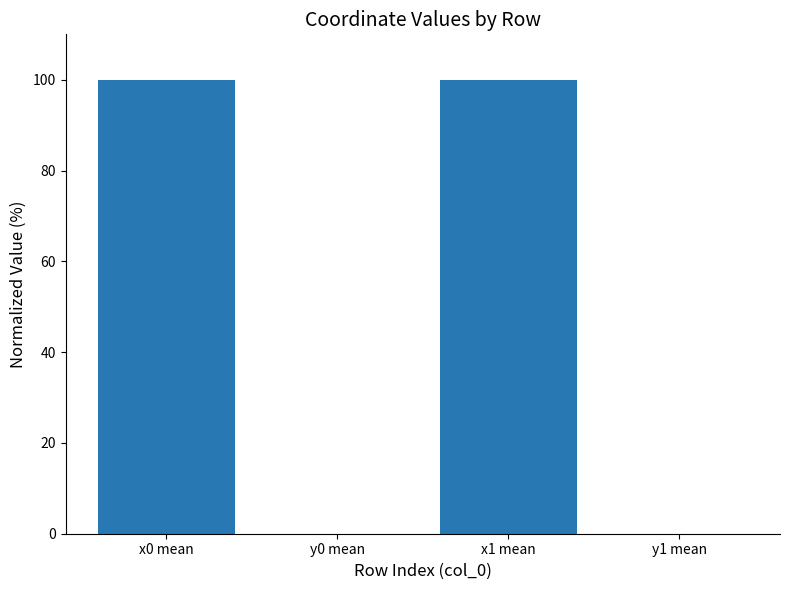

What is the sum of all values?

200.0